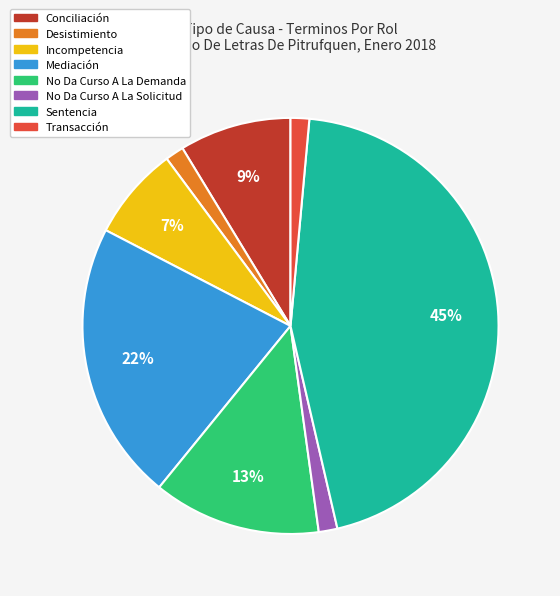

Is it true that Desistimiento is 15% of the pie?

False